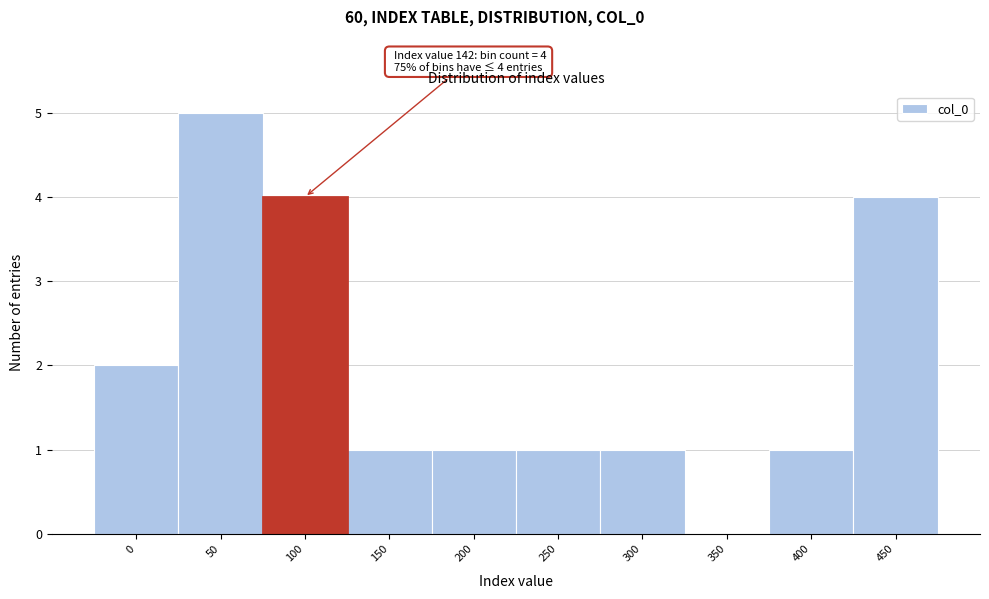

Reading left to right, extract all data points from this chart.

0=2	50=5	100=4	150=1	200=1	250=1	300=1	350=0	400=1	450=4